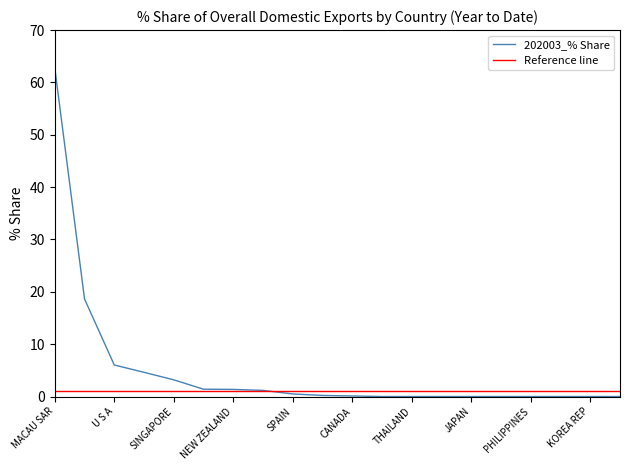

True or false: 202003_% Share has a value of 22.7 at KOREA REP.

False